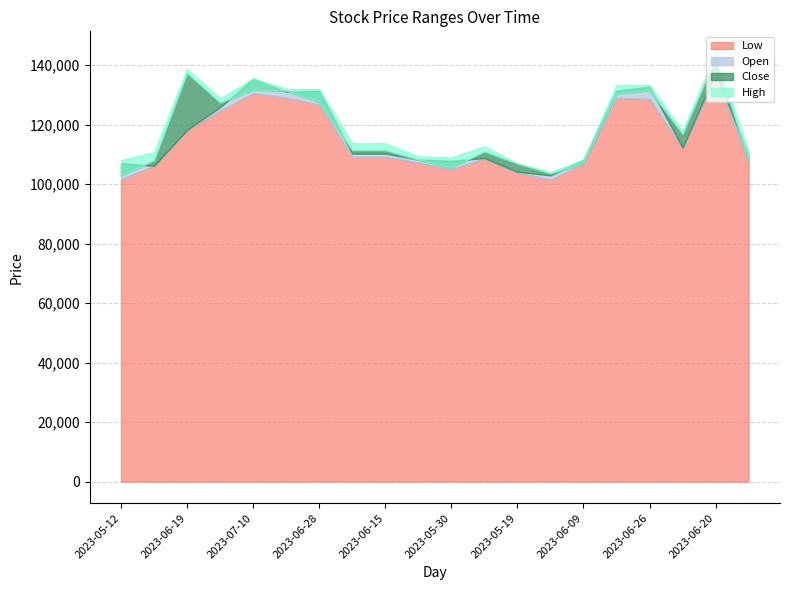

True or false: Open and Low cross at least once.

False